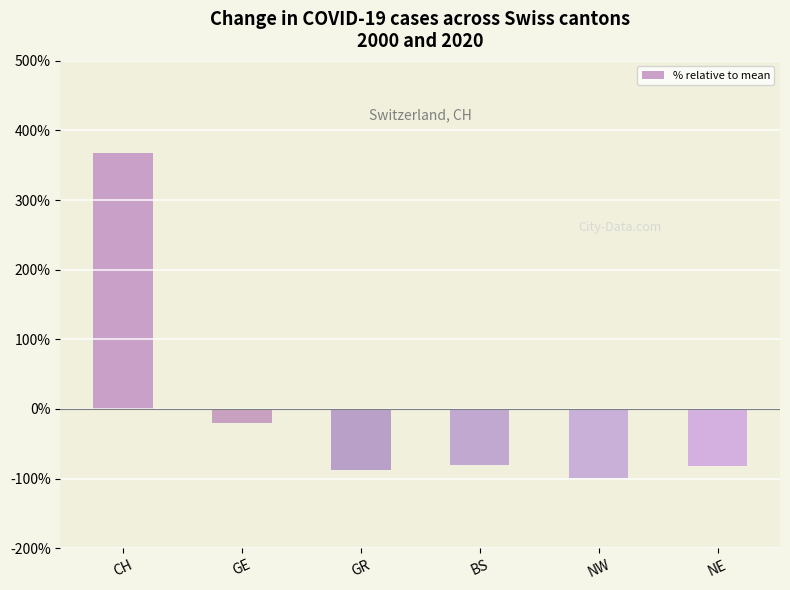

How many values exceed -79?

2